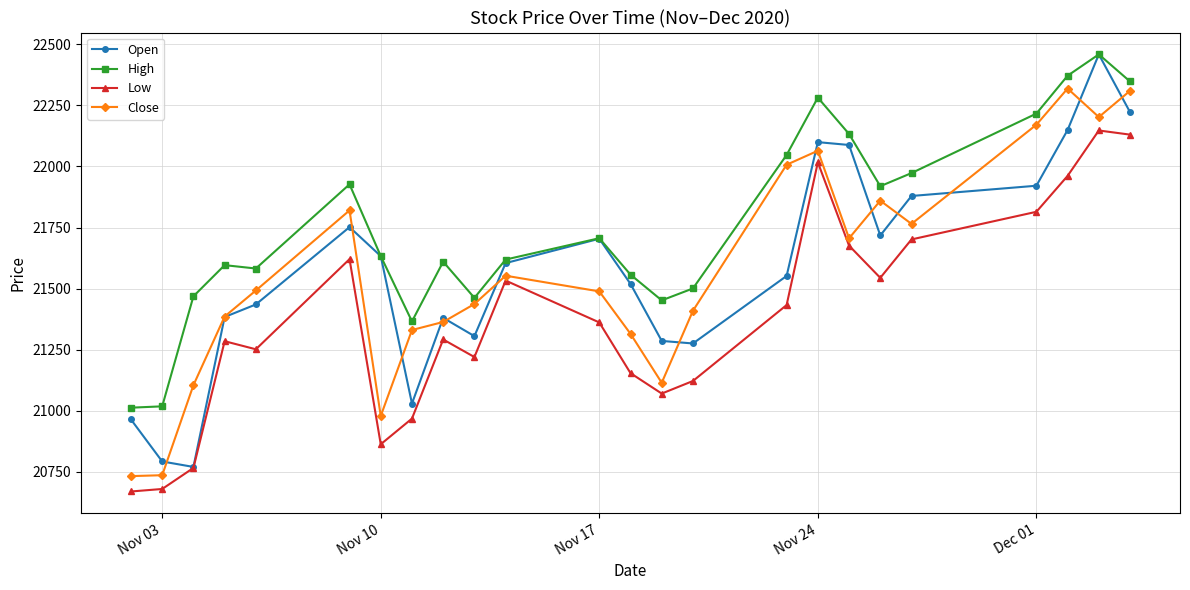

In Open, how many points are lower than both neighbors (excluding endpoints)?

5